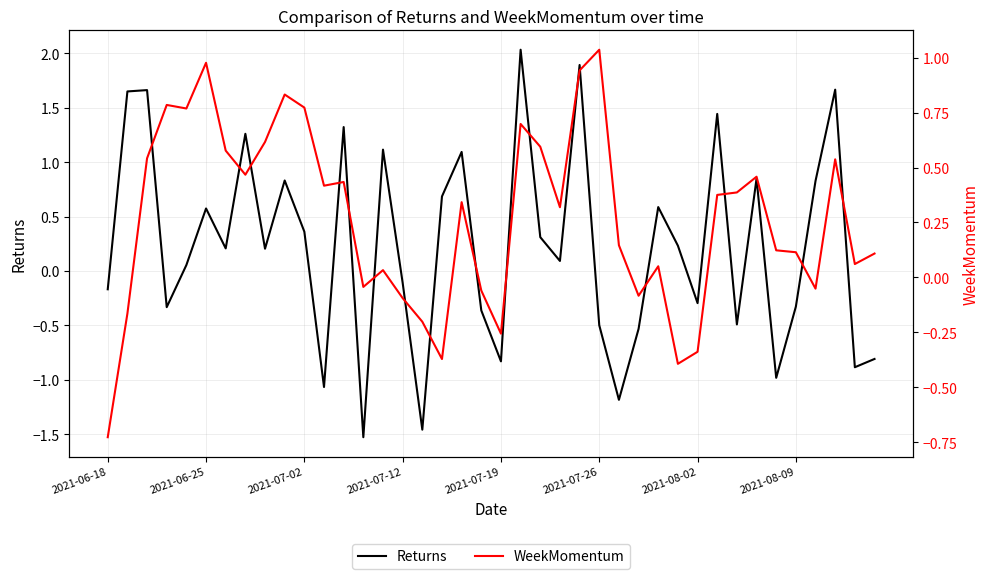

How many values in Returns are below zero?

17